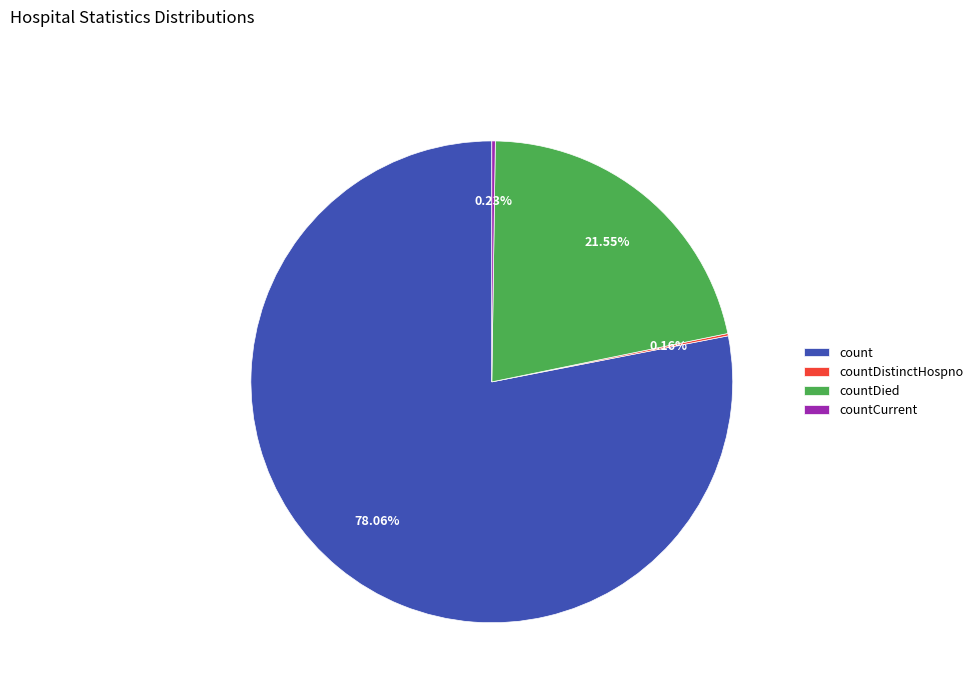

To the nearest percent, what is the difference between the largest and smallest slice percentages?

78%